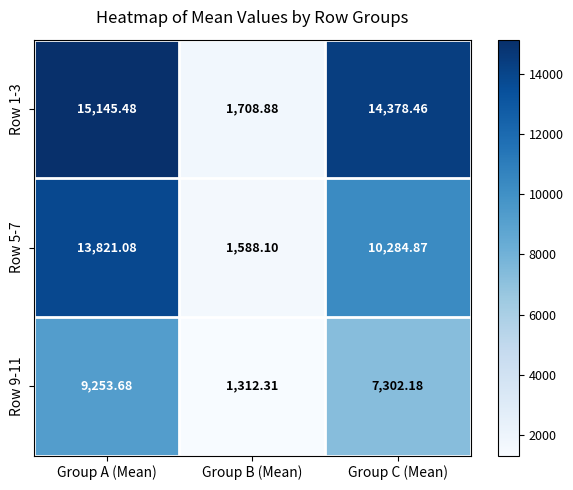

List the labels in order of Row 9-11 value, largest first.

Group A (Mean), Group C (Mean), Group B (Mean)